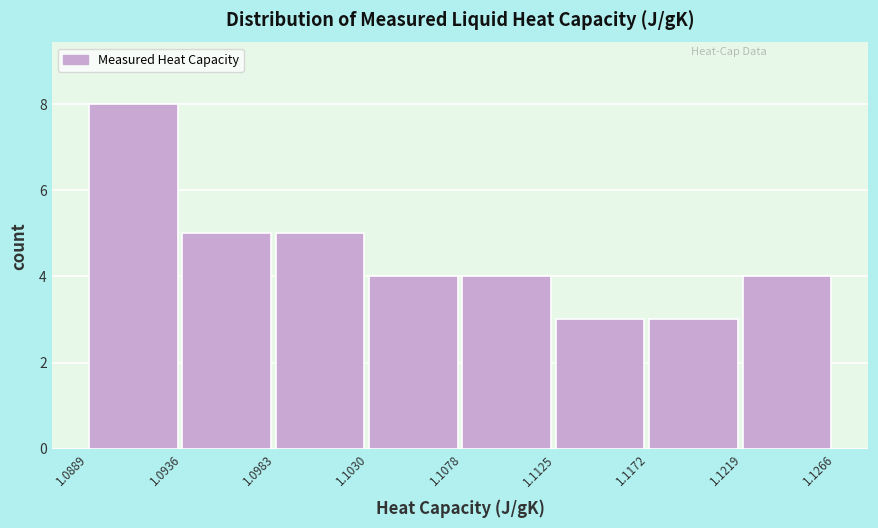

How tall is the bar that spans 1.1219 to 1.1266 on the x-axis? The values are not printed on the chart, so give them approximately, as read against the axis.

4